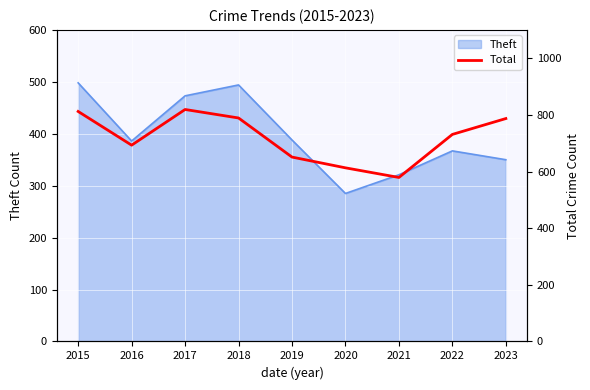

What is the maximum value for Theft?

498